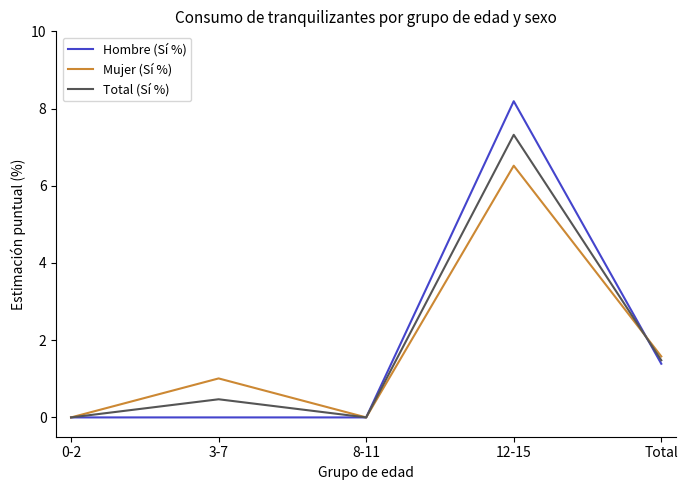

Is the value of Mujer (Sí %) at 8-11 greater than the value of Total (Sí %) at Total?

No